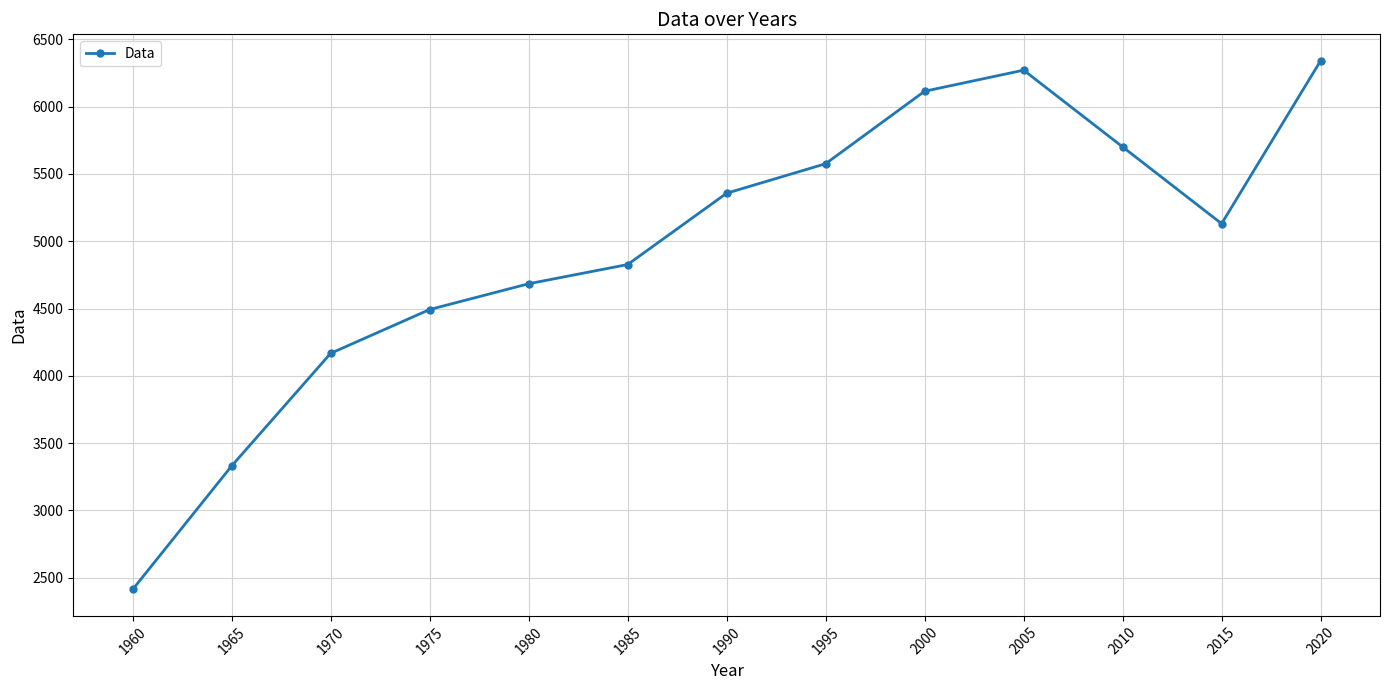

Reading right to left, transcribe all the data shown in this chart.

2020=6340.9	2015=5130.4	2010=5700.9	2005=6271.0	2000=6114.5	1995=5575.8	1990=5356.6	1985=4826.7	1980=4683.9	1975=4492.4	1970=4166.9	1965=3330.2	1960=2412.1